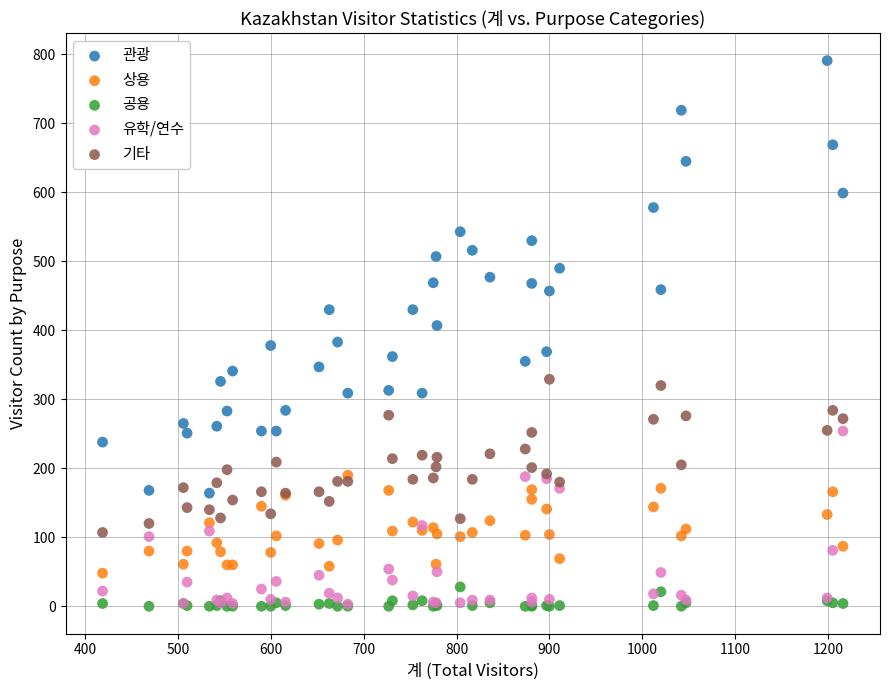

What are all the series names shown in the legend?

관광, 상용, 공용, 유학/연수, 기타